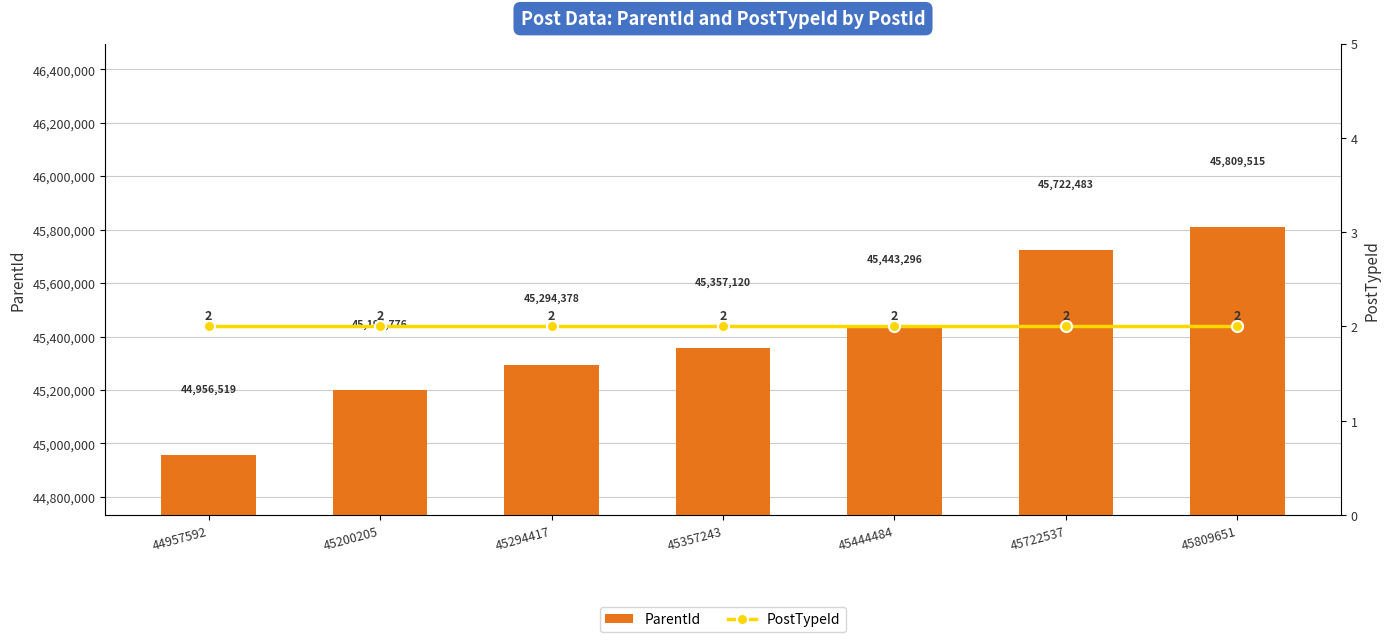

Between 45200205 and 45444484, which is larger?

45444484